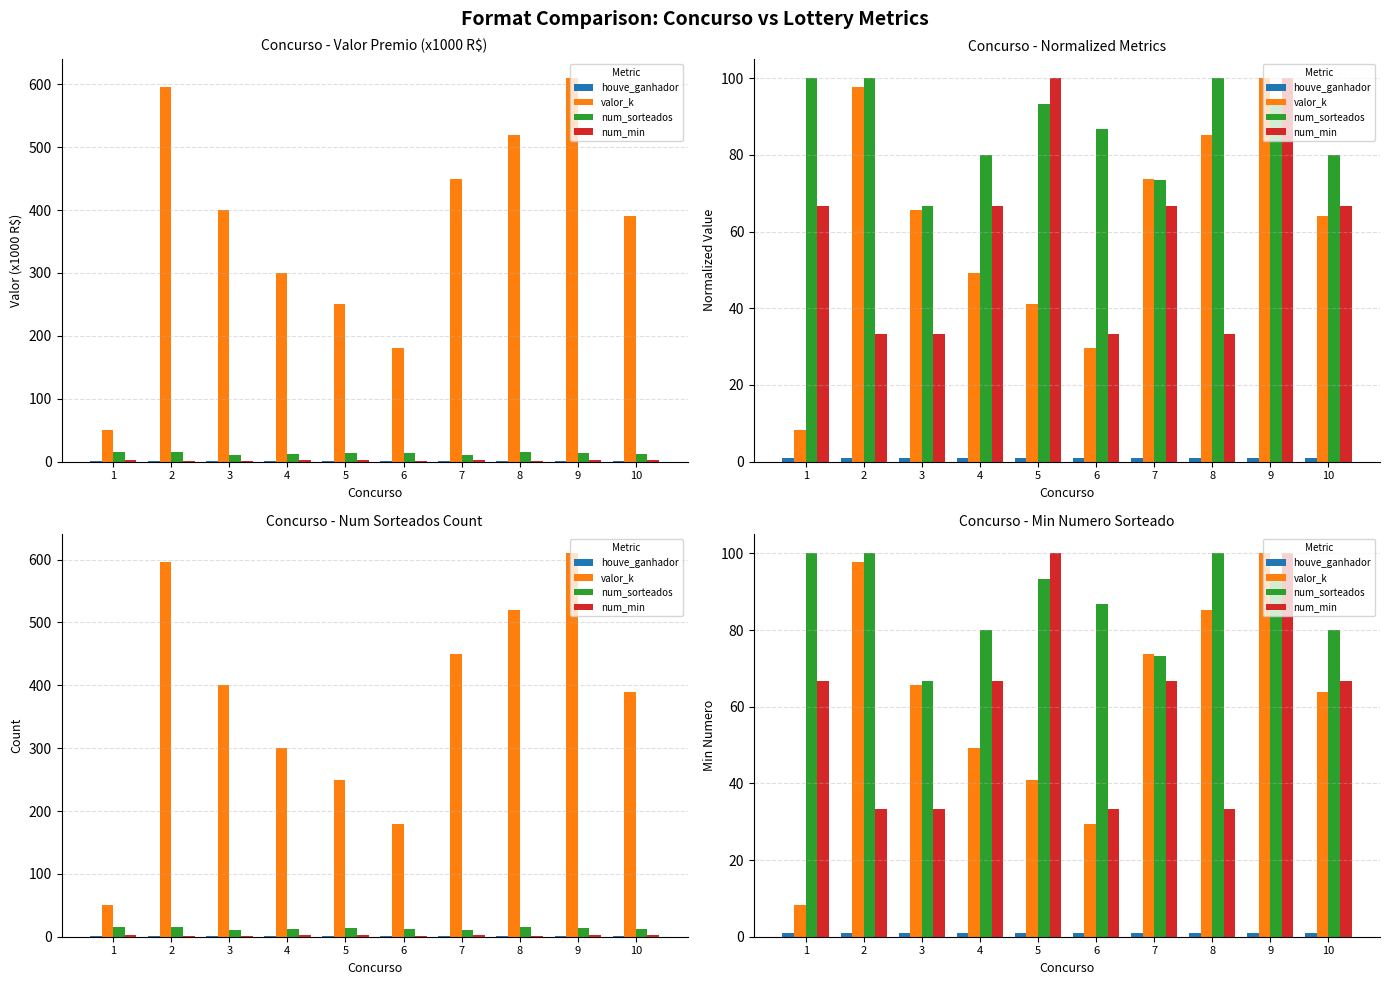

What is the minimum value shown in the chart?

1.0